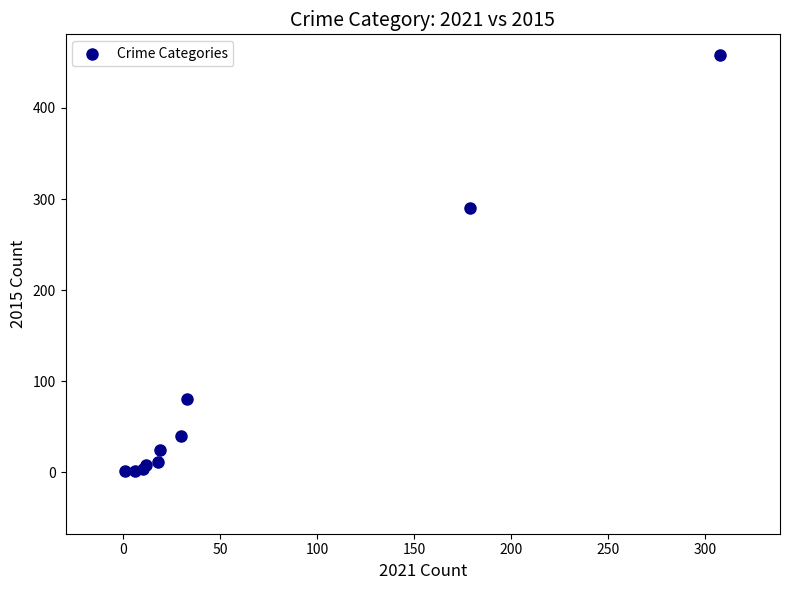

What Y value in the scatter plot is closest to 229?

290